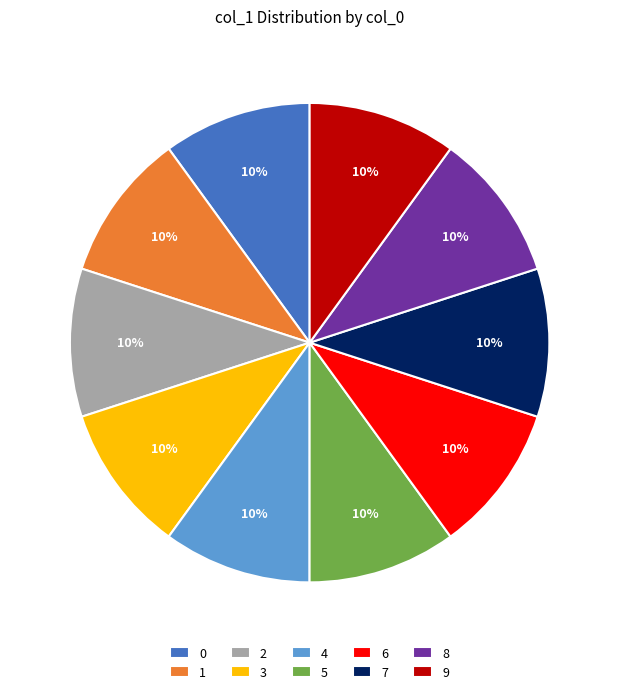

To the nearest percent, what is the average slice percentage?

10%